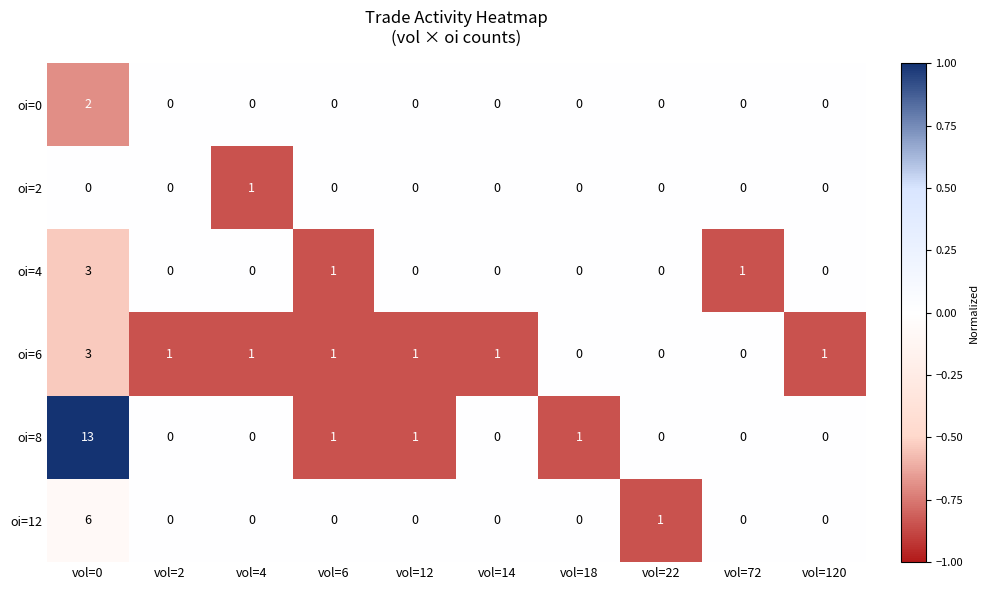

At which category does the chart reach its peak across all series?

vol=0